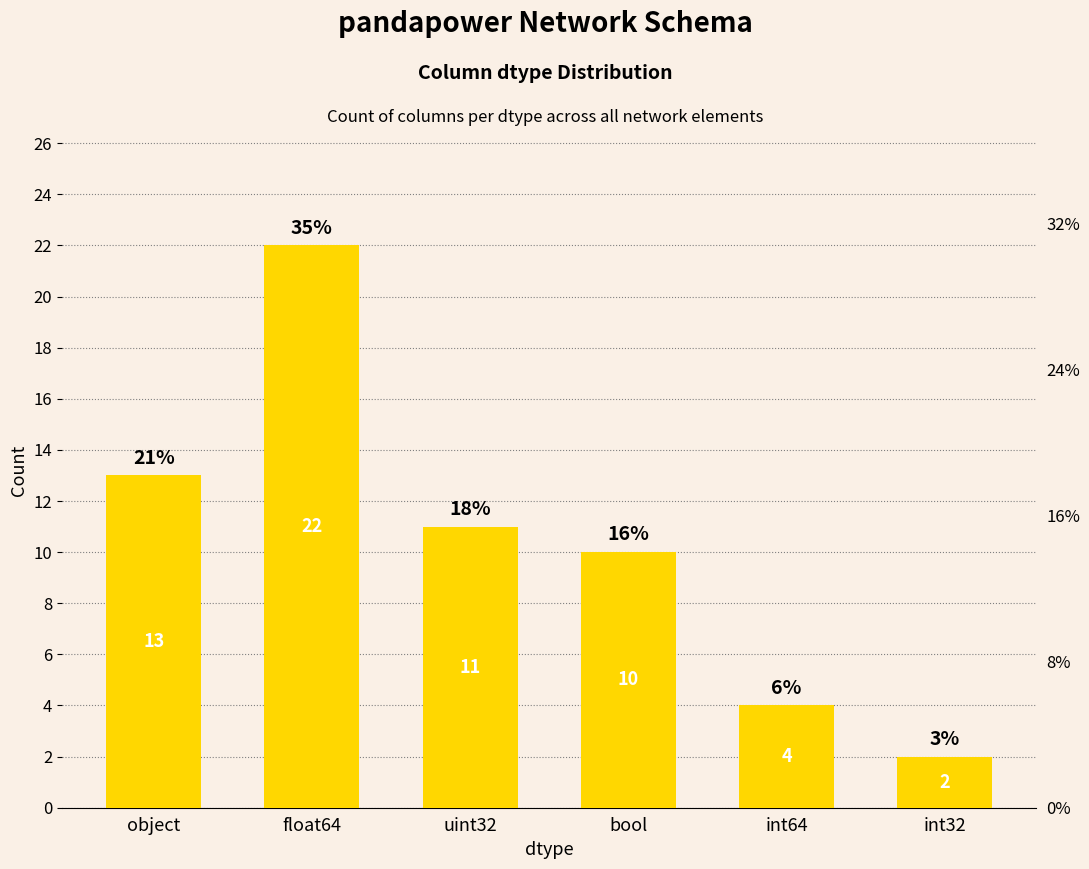

What is the value of the 2nd bar from the left?

22